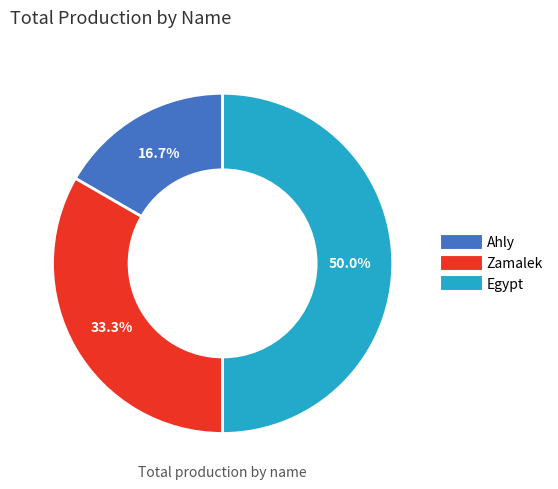

To the nearest percent, what is the difference between the Ahly and Egypt slice percentages?

33%